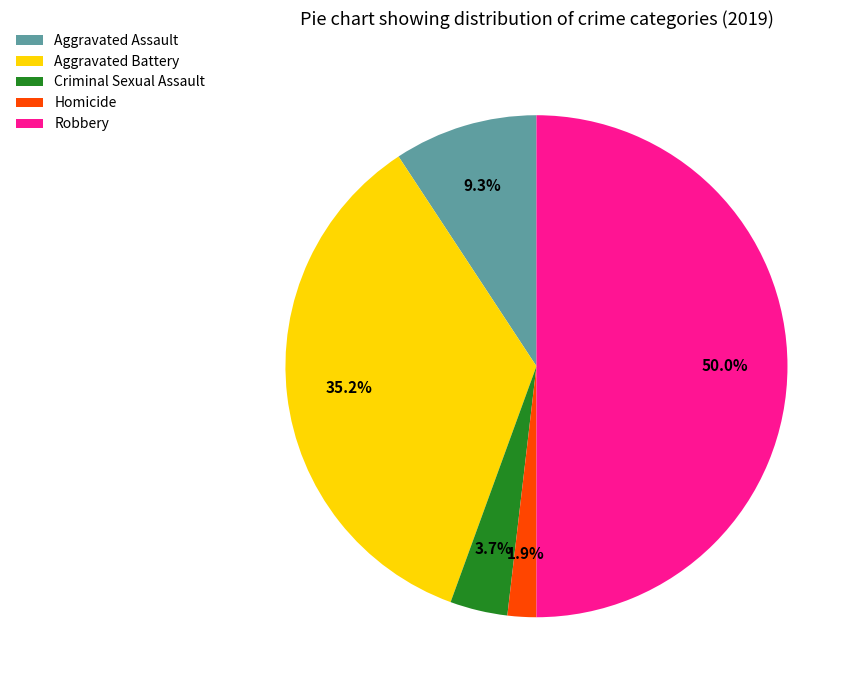

Which has a higher value, Aggravated Battery or Homicide?

Aggravated Battery